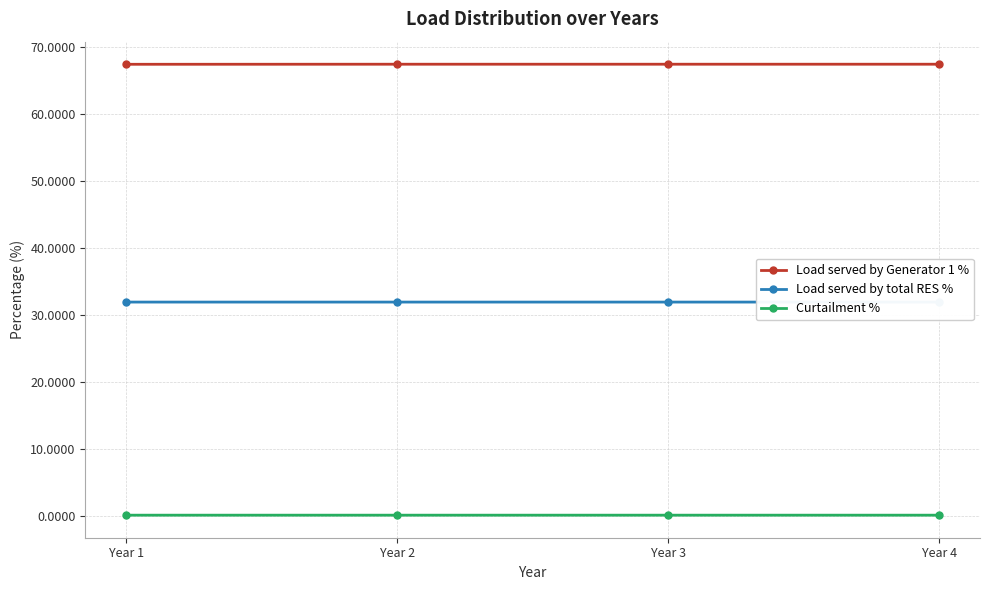

What is the sum of all Load served by total RES % values?

127.7